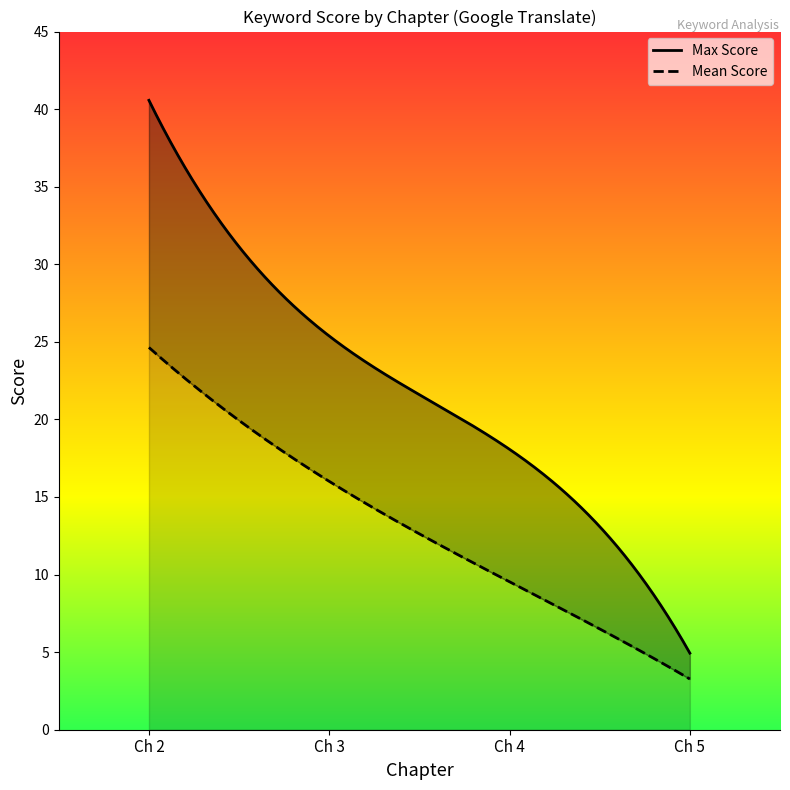

Is it true that the value at 2 is 9.7?

False